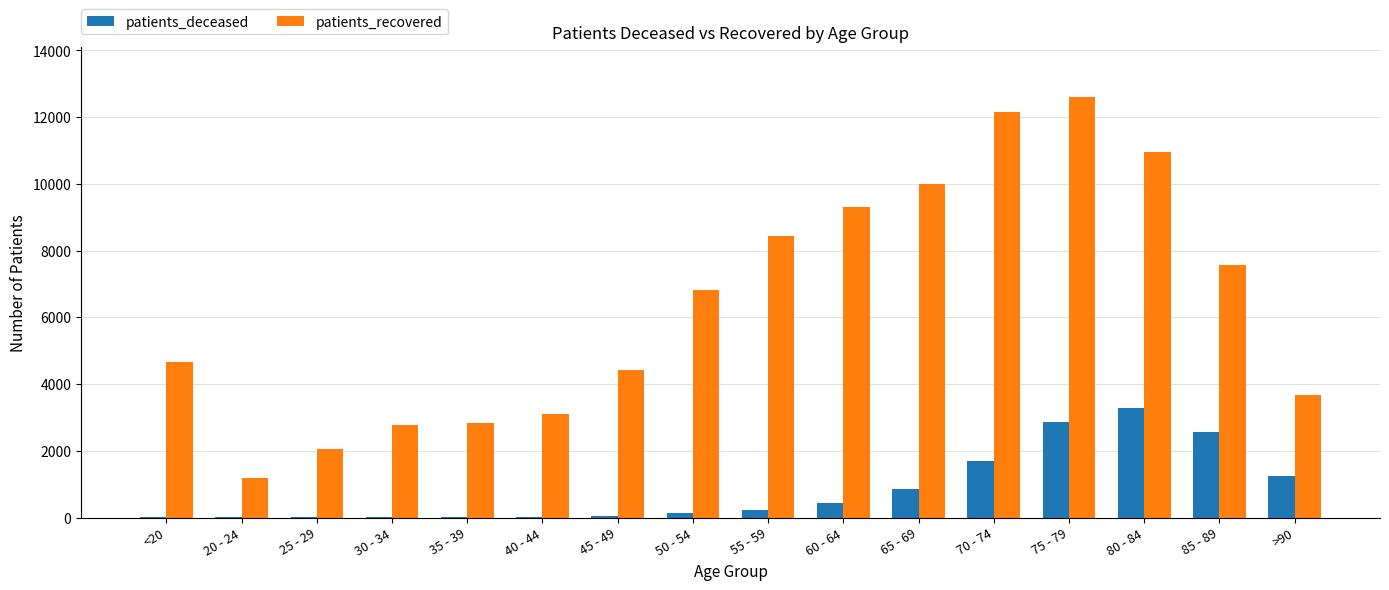

Count the number of data series in this chart.

2